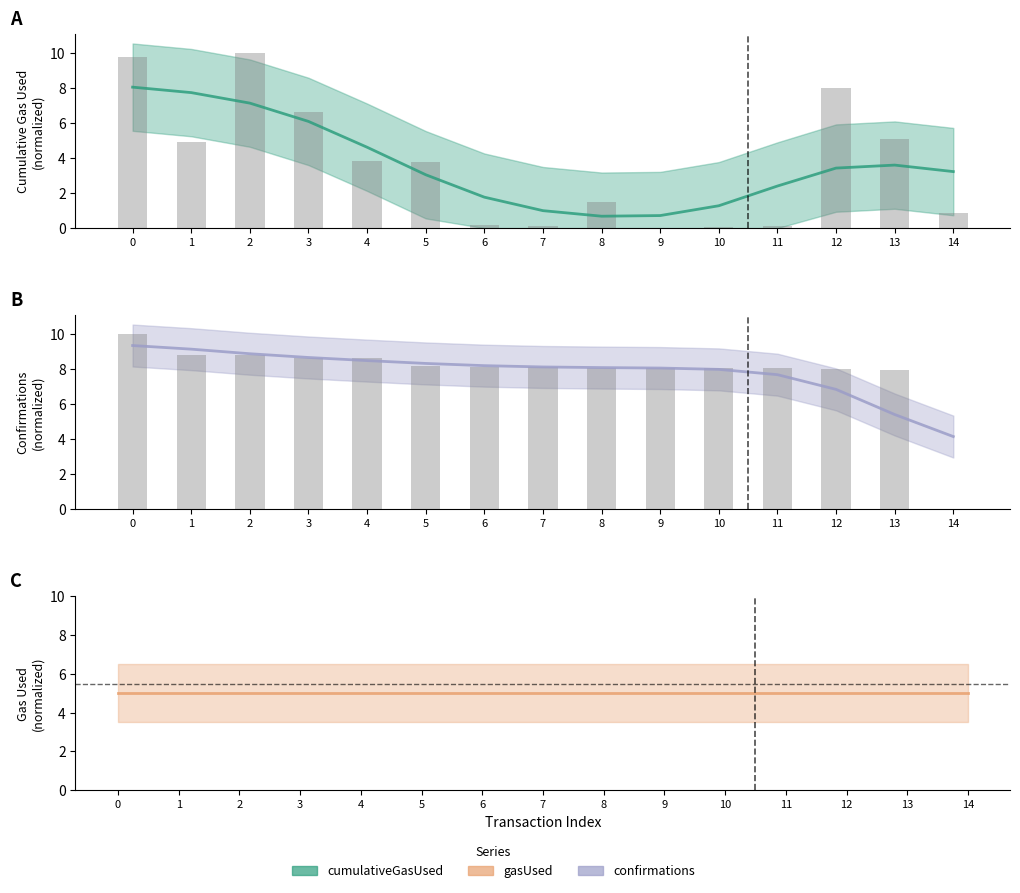

What is the approximate value of cumulativeGasUsed at 14?

0.9